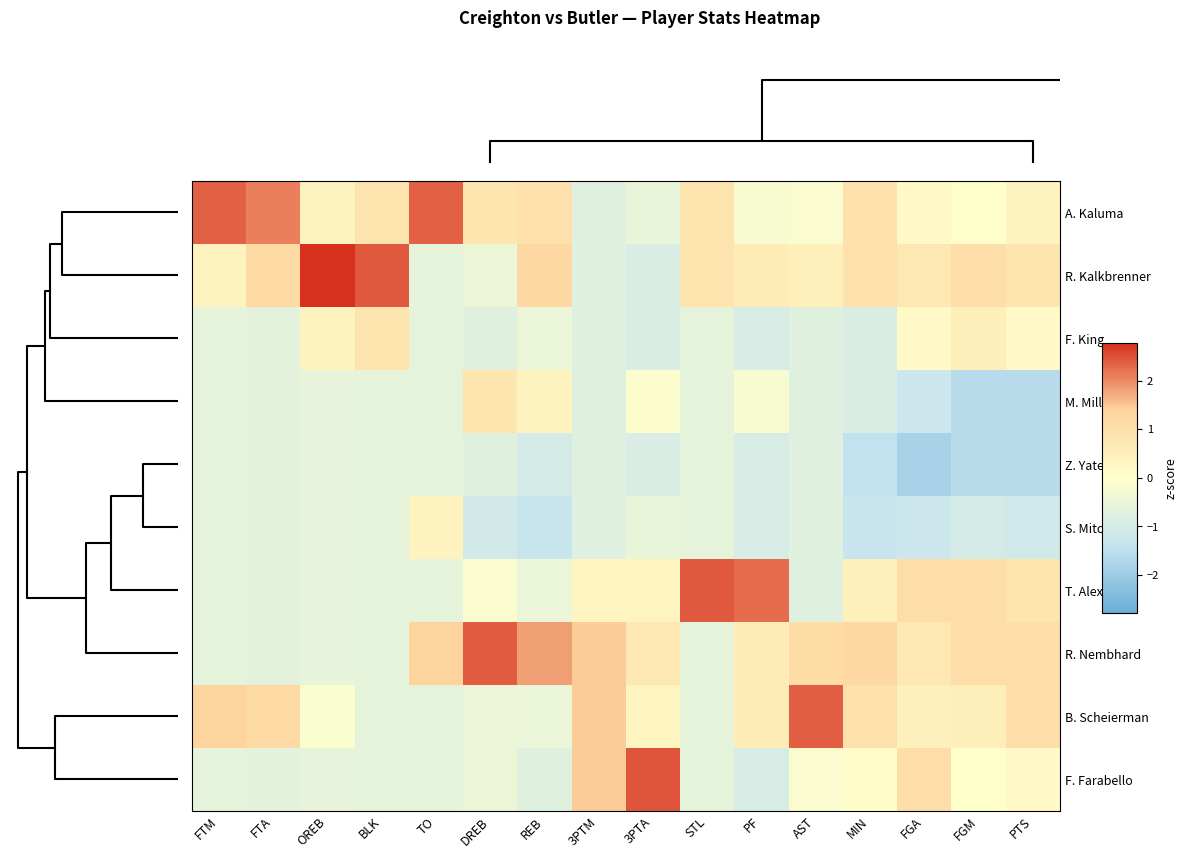

At how many categories does at least one series exceed -1?

16